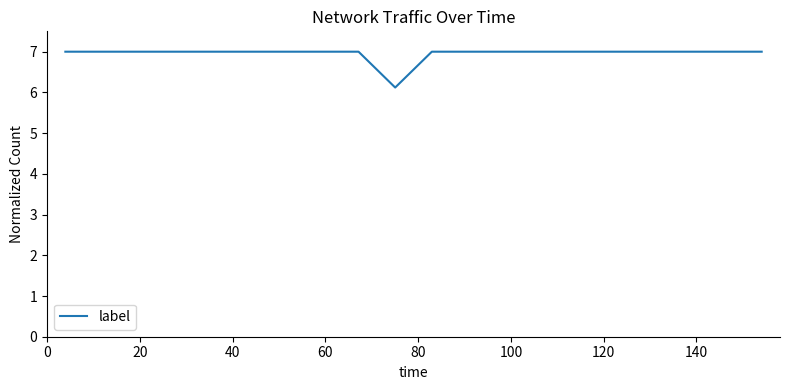

What is the greatest value displayed?

7.0